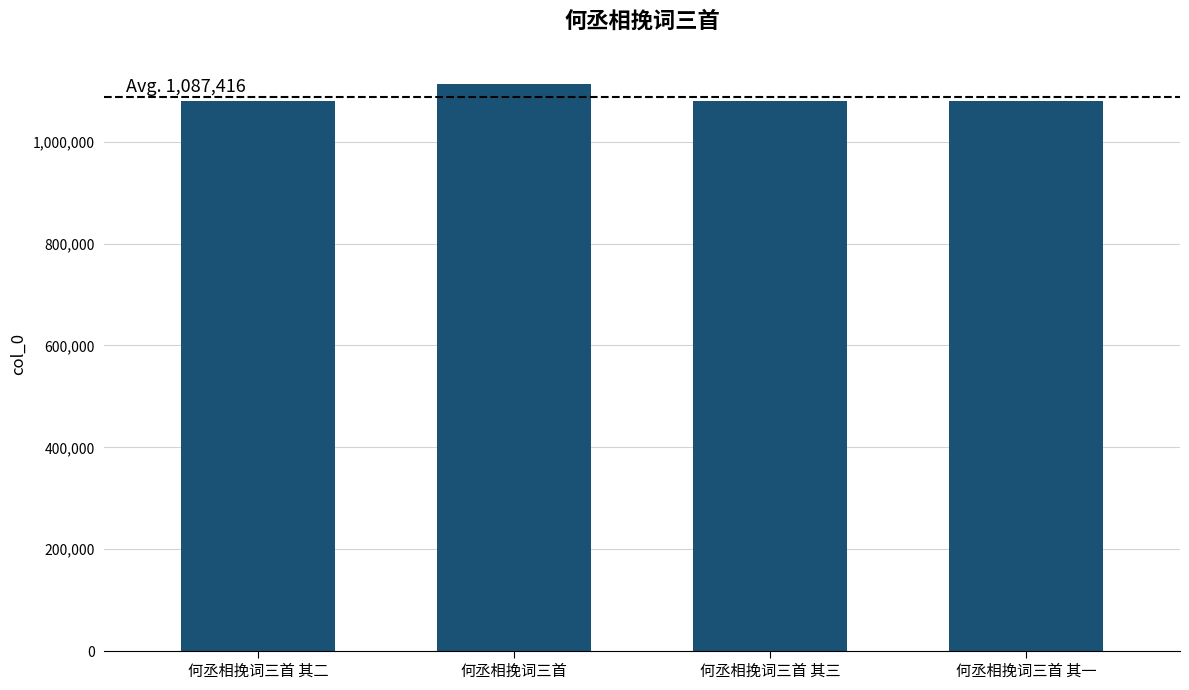

What is the value of the 4th bar from the left?

1078895